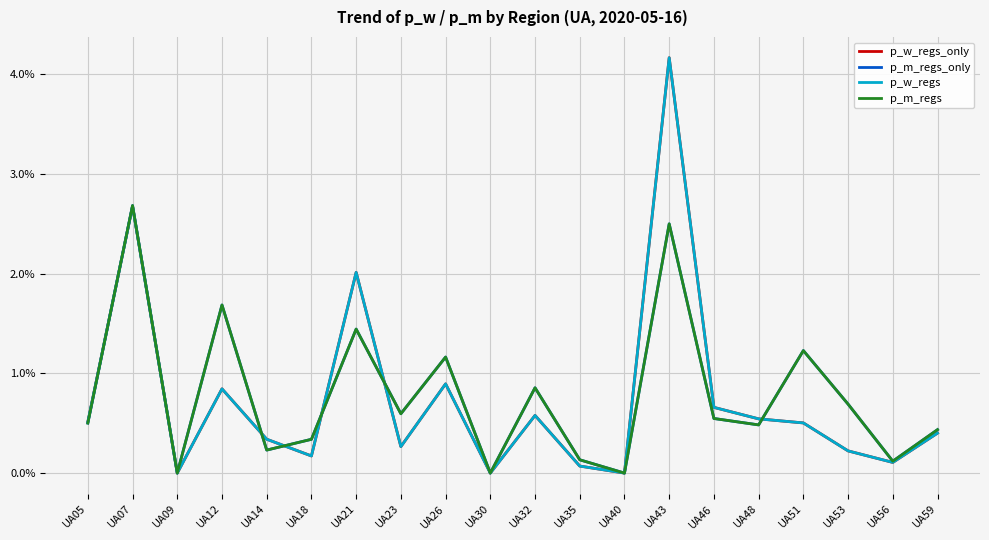

True or false: p_m_regs has more than 2 points higher than both neighbors.

True